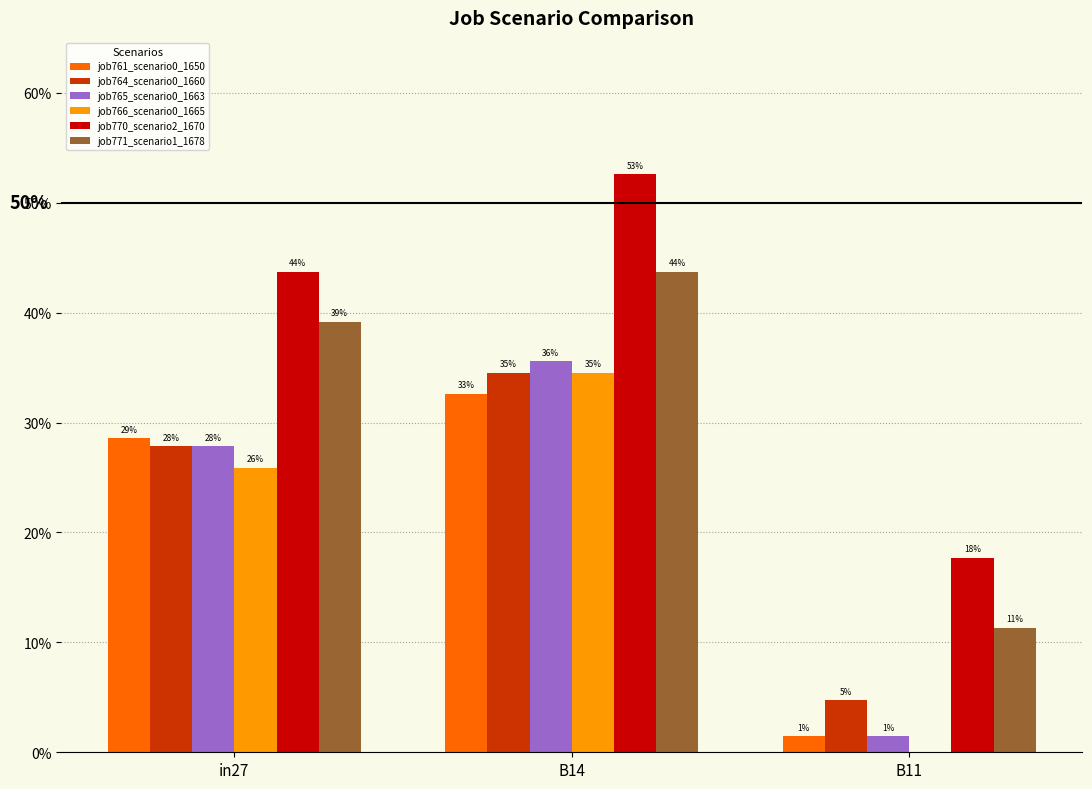

Does the chart contain stacked bars?

No